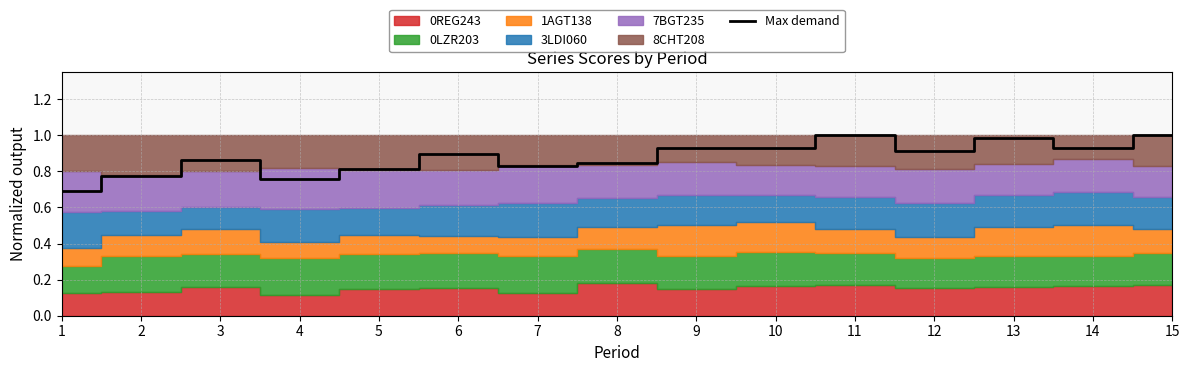

Which label corresponds to the largest value in the chart?

11